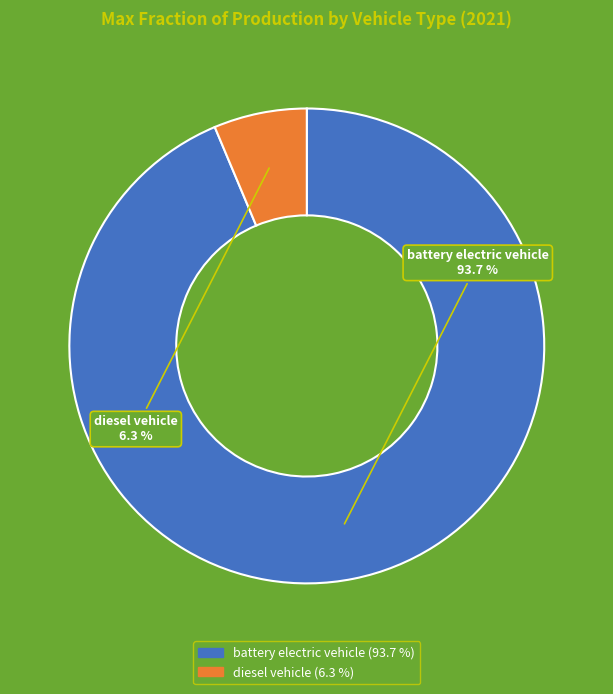

Is there a majority slice in this chart?

Yes